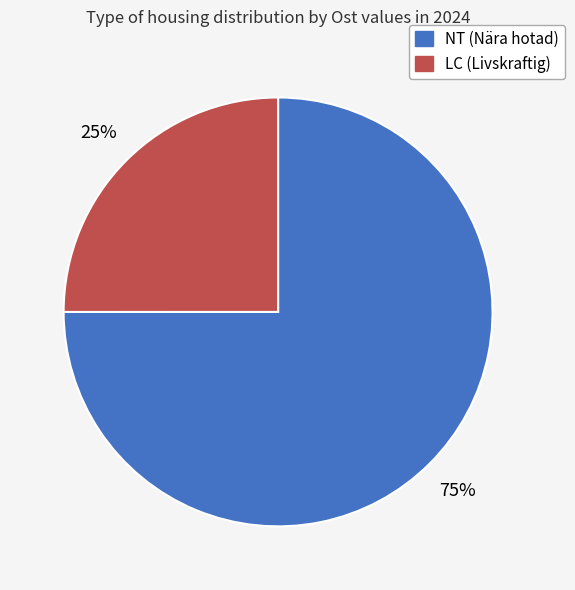

Is there any slice that represents more than half of the pie?

Yes